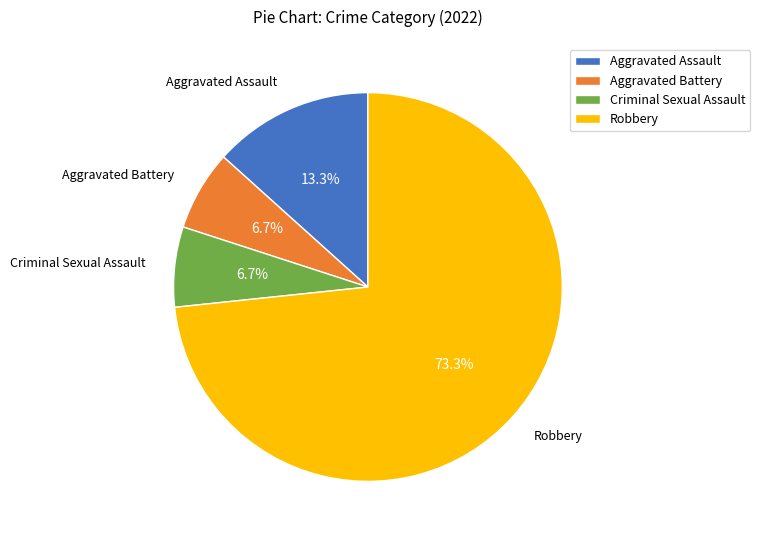

What portion of the pie excludes Aggravated Battery?

93.3%